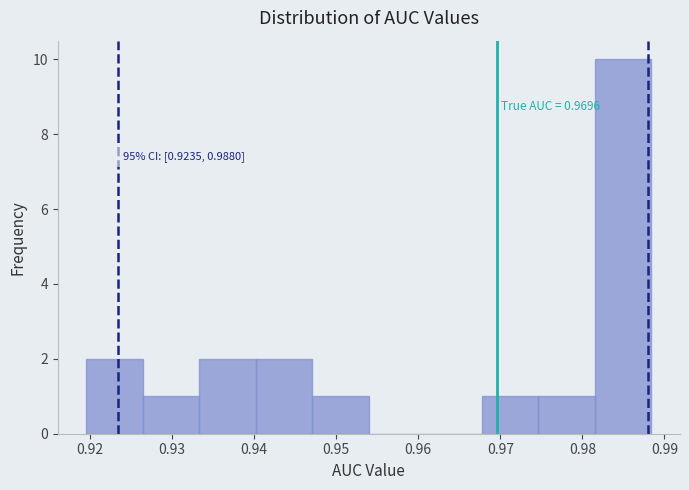

Over which range of the x-axis is the bar tallest?

0.982 to 0.988